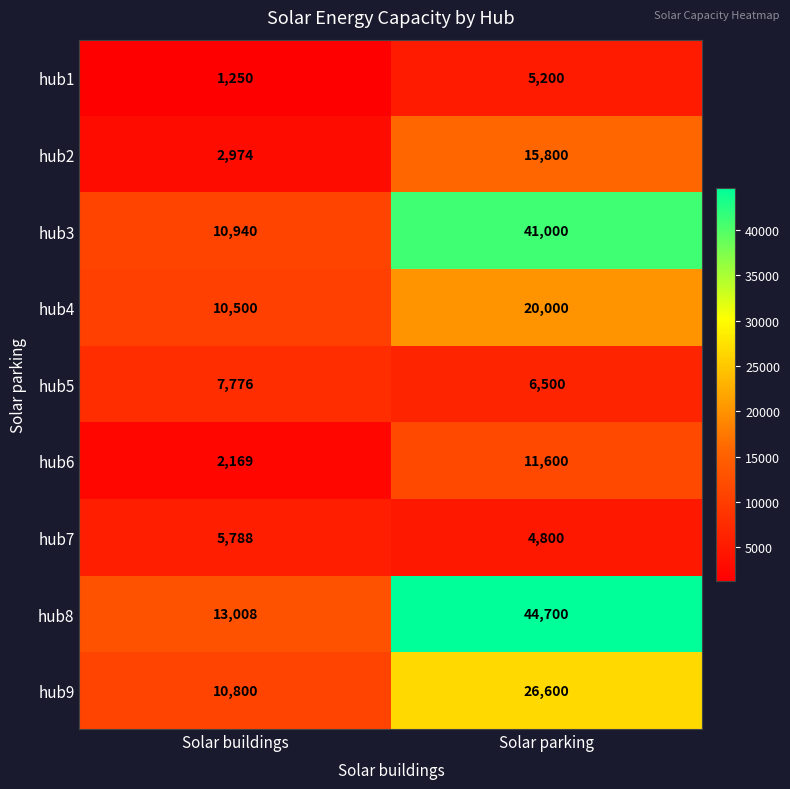

At which label does hub7 reach its minimum?

Solar parking